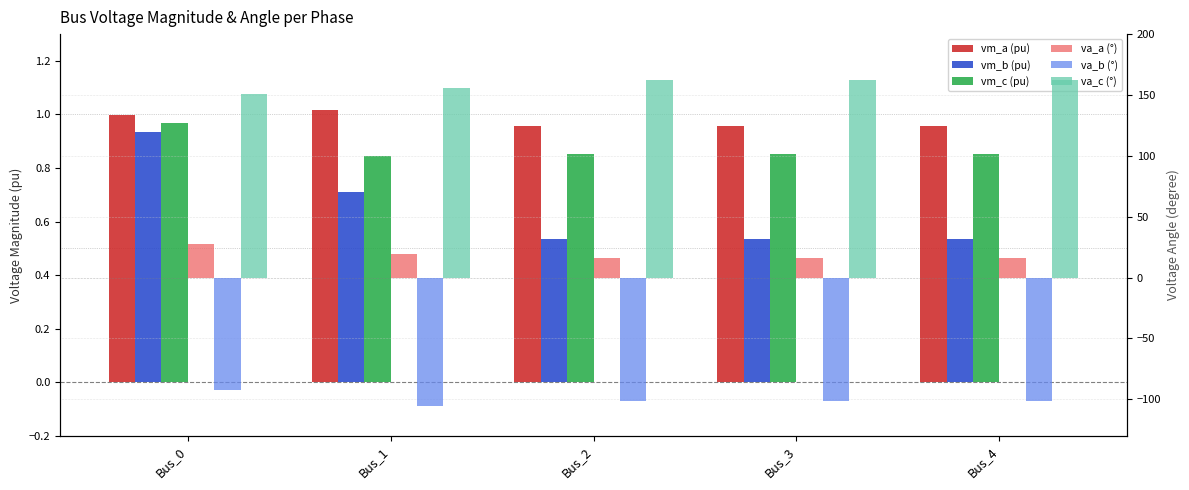

Between Bus_0 and Bus_2, which series saw the biggest shift?

va_a (°)